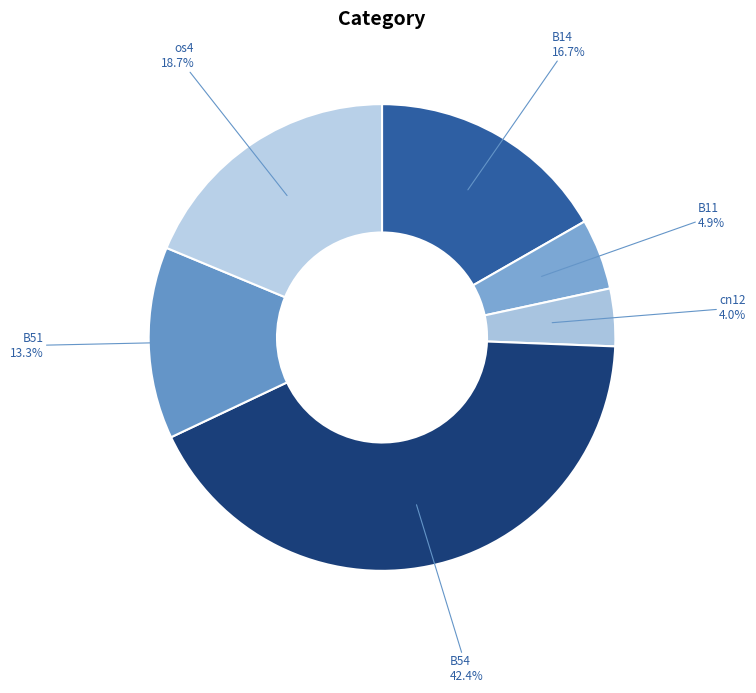

Count the number of slices in the pie.

6